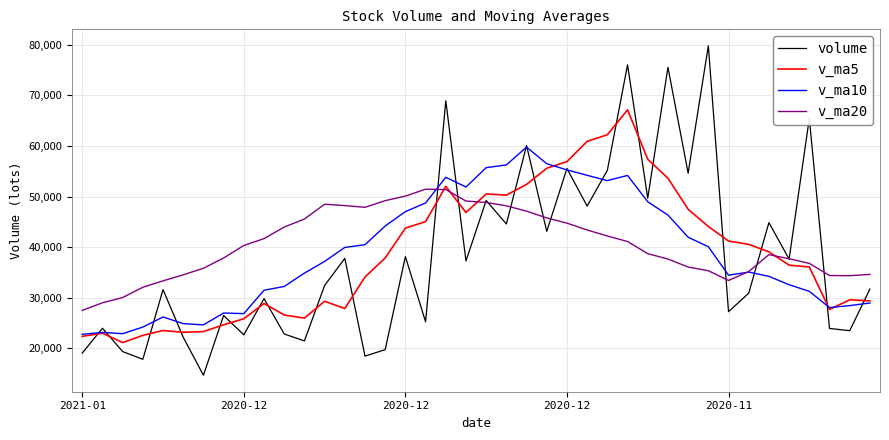

Does the chart display data point markers on the line(s)?

No